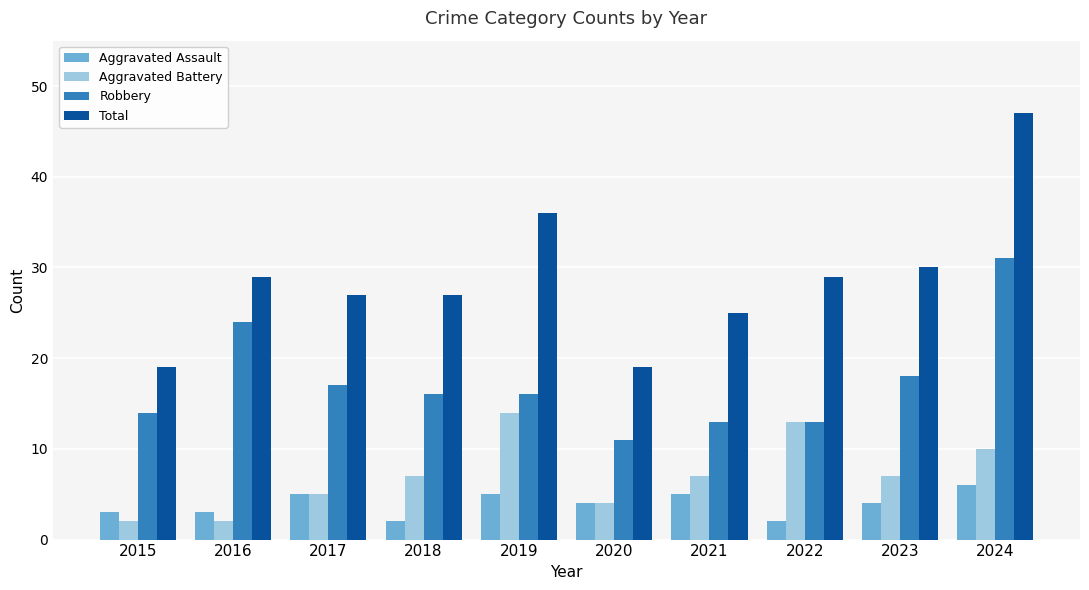

The Aggravated Assault series shows 5 at 2016. True or false?

False